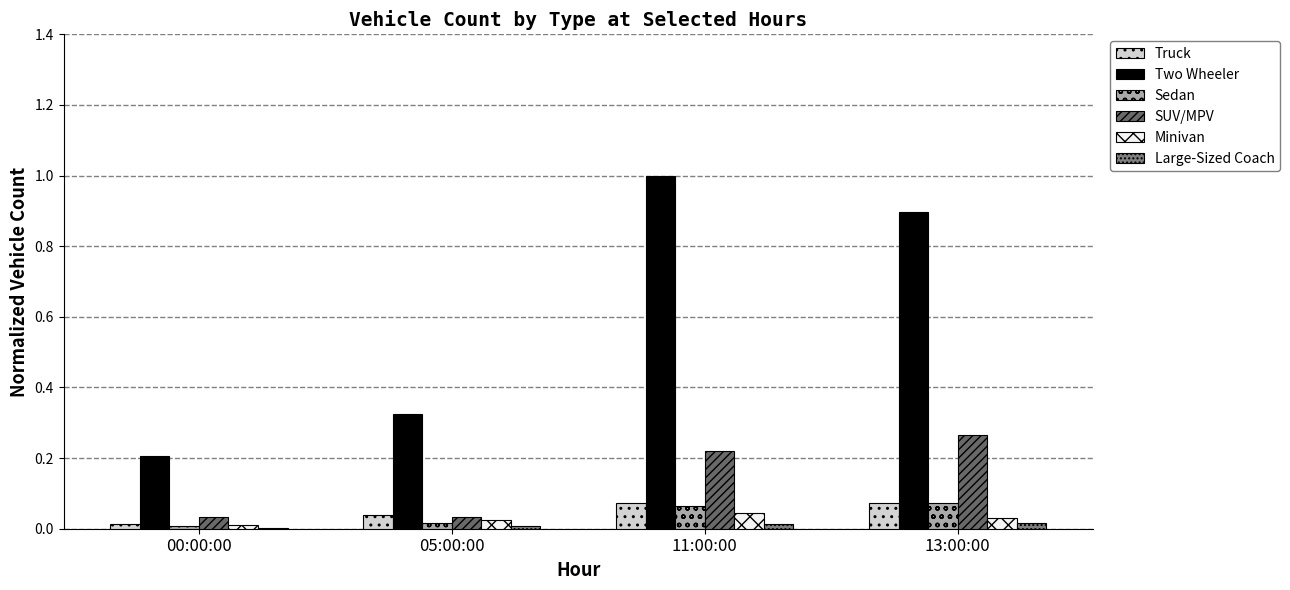

Does the chart contain stacked bars?

No